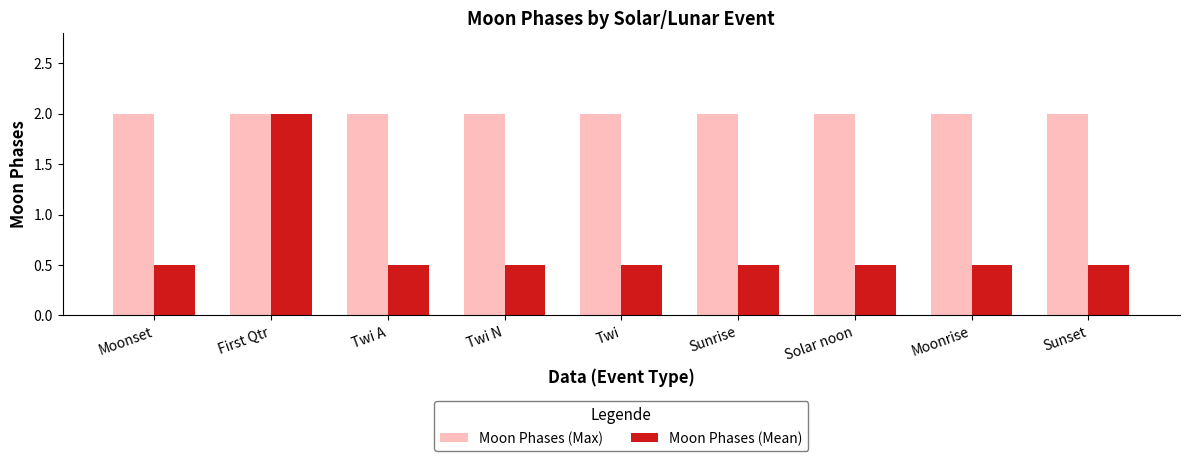

Rank the series at Solar noon from lowest to highest value.

Moon Phases (Mean), Moon Phases (Max)